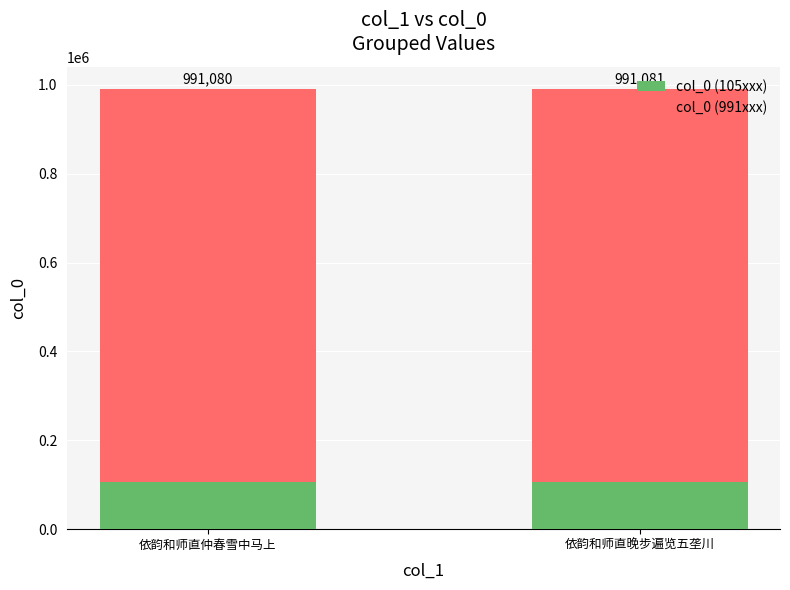

What position from the left is 依韵和师直晚步遍览五垄川?

2